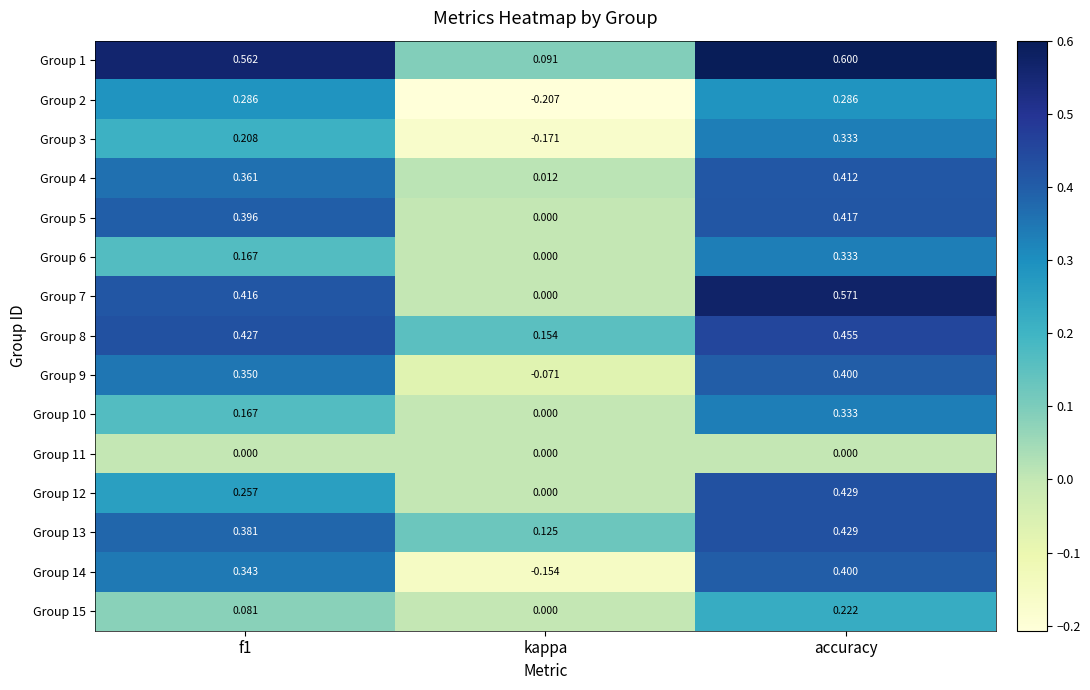

Which series has the largest range (max minus min)?

Group 7